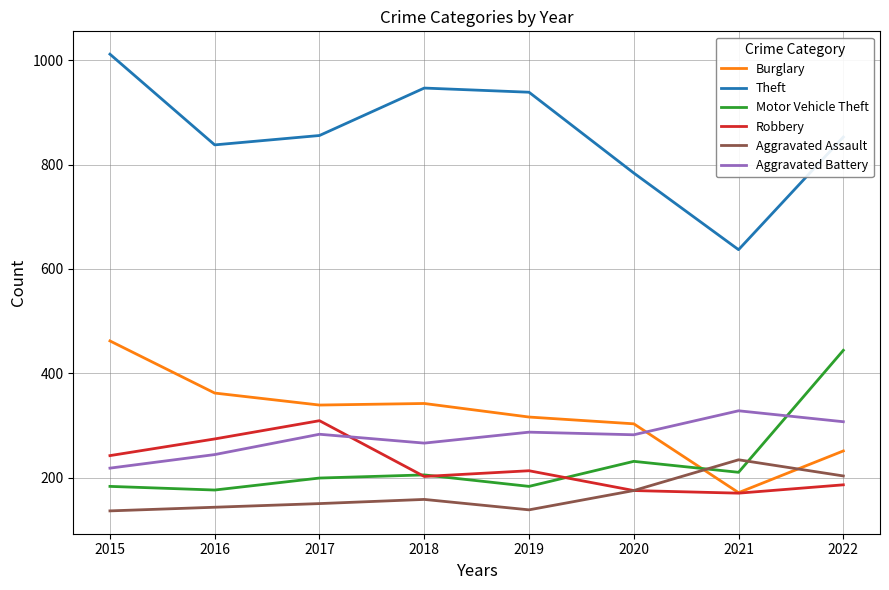

Which series has the largest total across all categories?

Theft